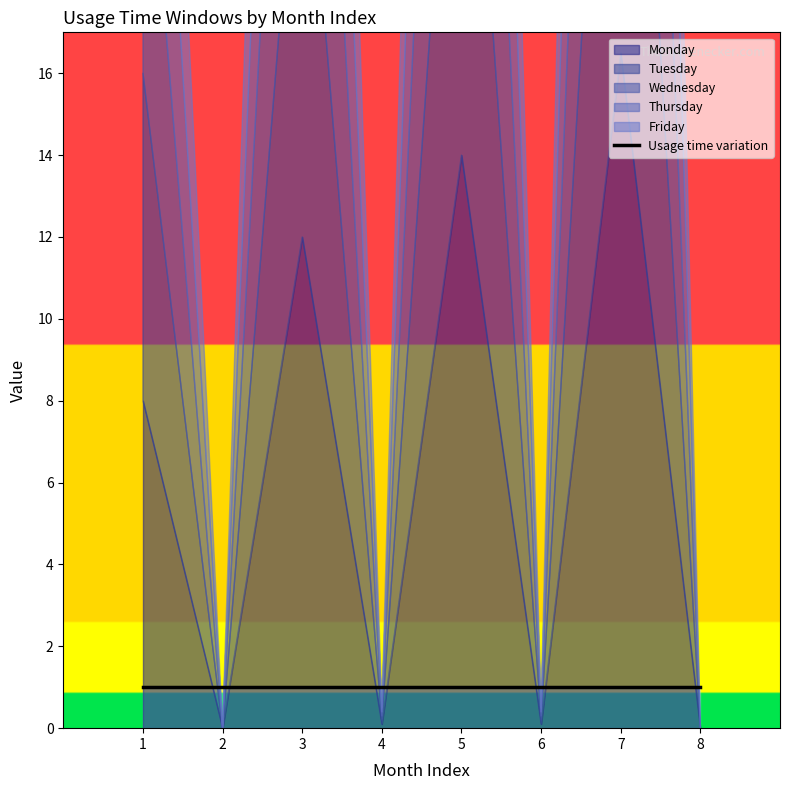

Reading right to left, list all the values displayed in this chart.

Monday: 8=0.0	7=16.5	6=0.1	5=14.0	4=0.1	3=12.0	2=0.0	1=8.0
Tuesday: 8=0.0	7=16.5	6=0.1	5=14.0	4=0.1	3=12.0	2=0.0	1=8.0
Wednesday: 8=0.0	7=16.5	6=0.1	5=14.0	4=0.1	3=12.0	2=0.0	1=8.0
Thursday: 8=0.0	7=16.5	6=0.1	5=14.0	4=0.1	3=12.0	2=0.0	1=8.0
Friday: 8=0.0	7=16.5	6=0.1	5=14.0	4=0.1	3=12.0	2=0.0	1=8.0
Usage time variation: 8=1.0	7=1.0	6=1.0	5=1.0	4=1.0	3=1.0	2=1.0	1=1.0